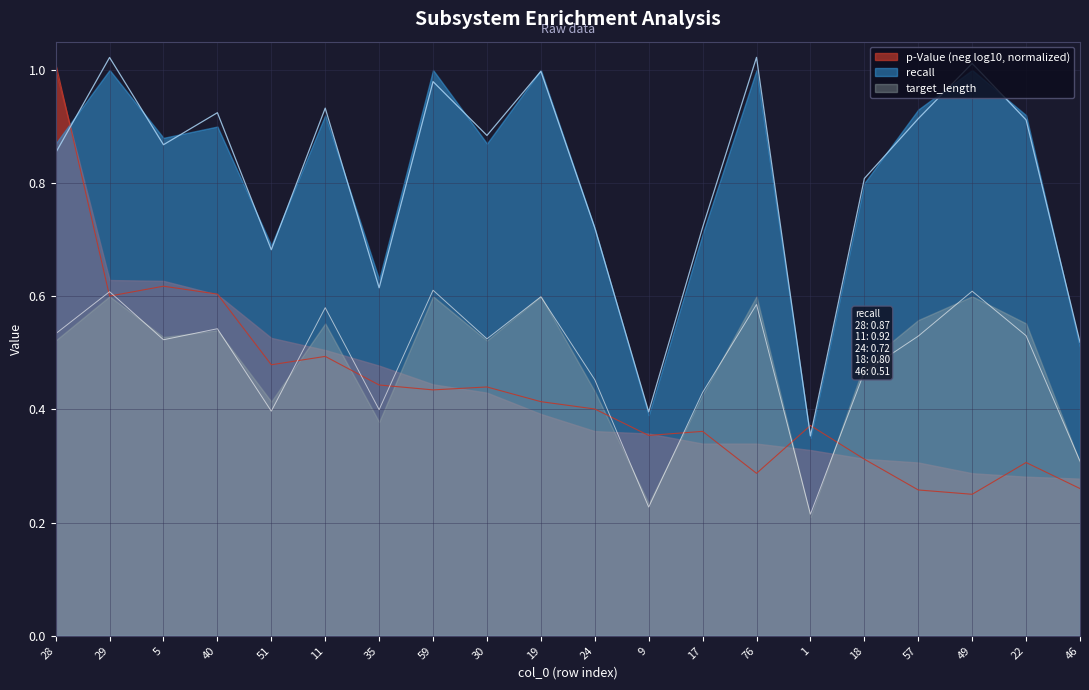

What position from the right is 1?

6